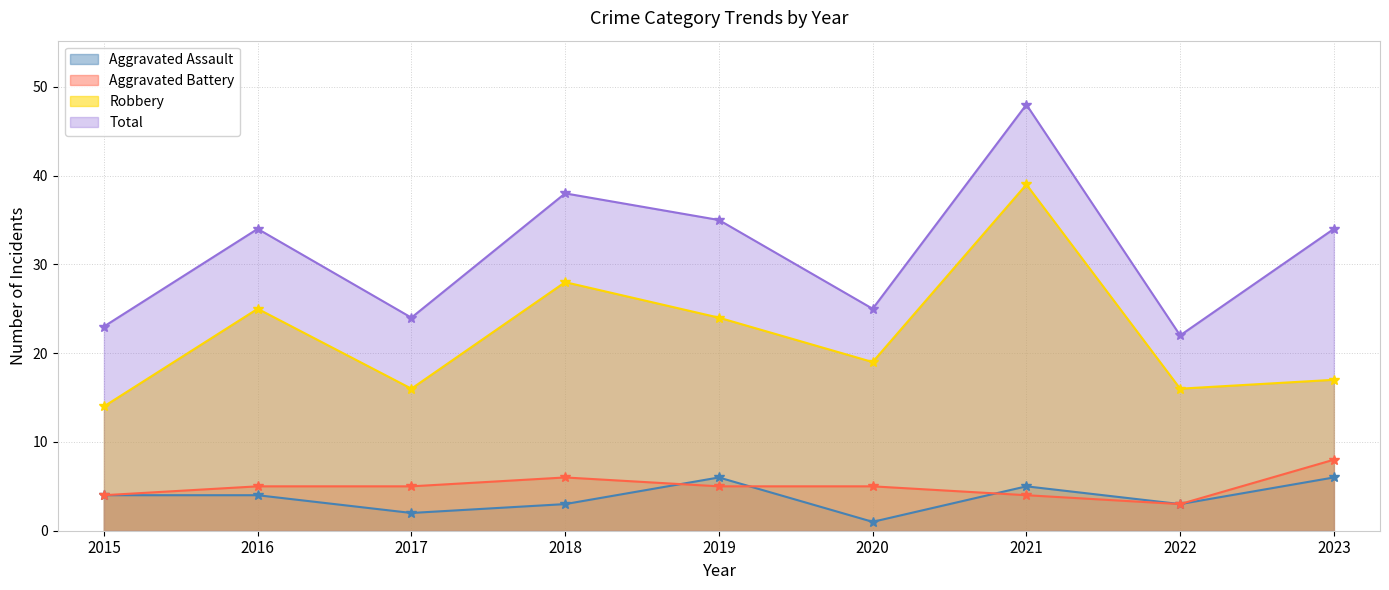

Reading left to right, what are all the values shown in this chart?

Aggravated Assault: 2015=4	2016=4	2017=2	2018=3	2019=6	2020=1	2021=5	2022=3	2023=6
Aggravated Battery: 2015=4	2016=5	2017=5	2018=6	2019=5	2020=5	2021=4	2022=3	2023=8
Robbery: 2015=14	2016=25	2017=16	2018=28	2019=24	2020=19	2021=39	2022=16	2023=17
Total: 2015=23	2016=34	2017=24	2018=38	2019=35	2020=25	2021=48	2022=22	2023=34